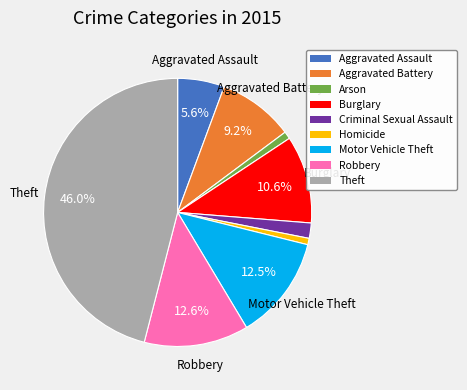

What is the largest slice in the pie chart?

Theft